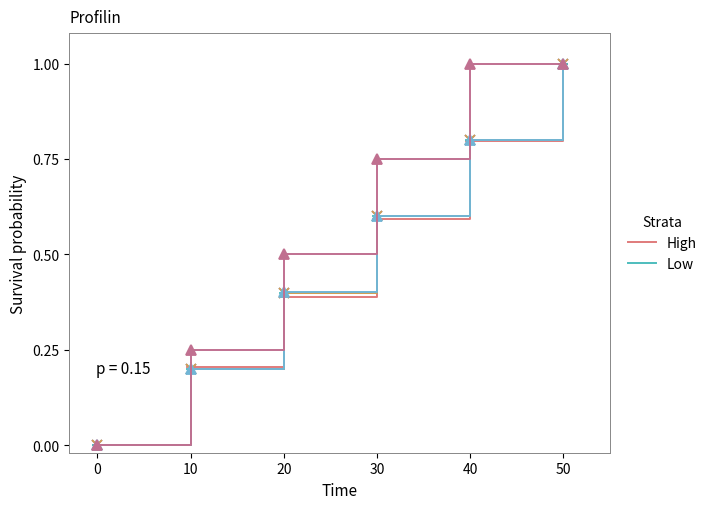

What is the sum of all Low values?

3.5